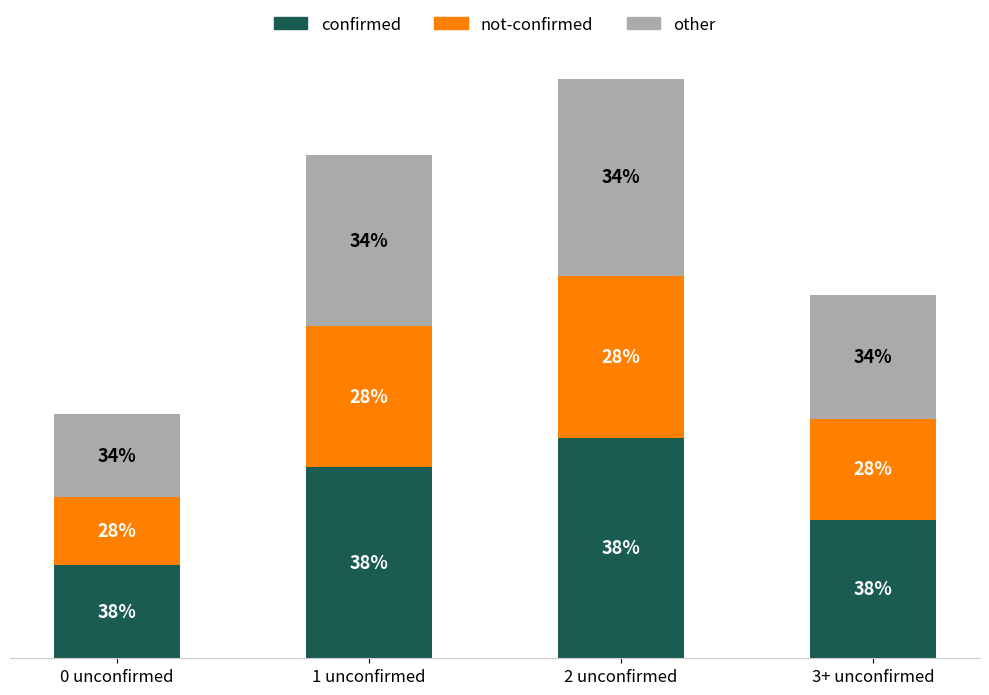

Which series changed the most between 0 unconfirmed and 3+ unconfirmed?

confirmed